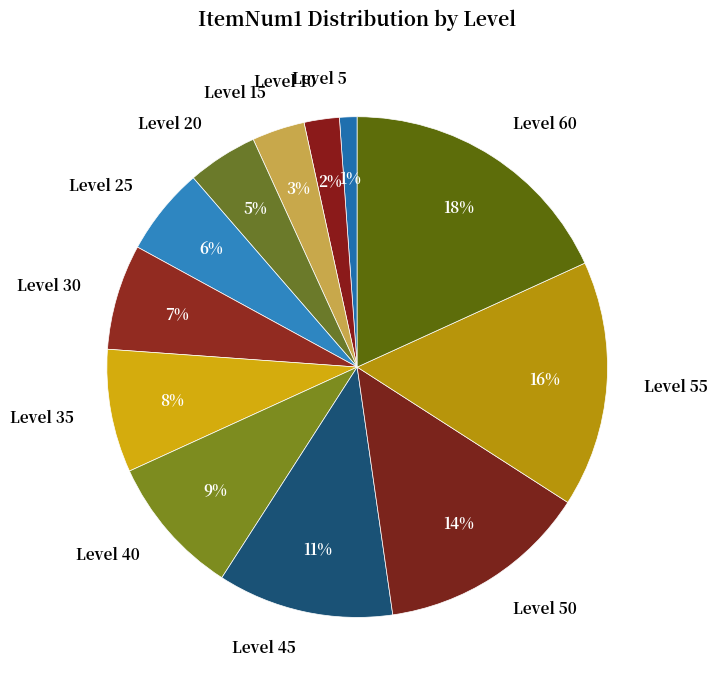

Which slice is the largest?

Level 60